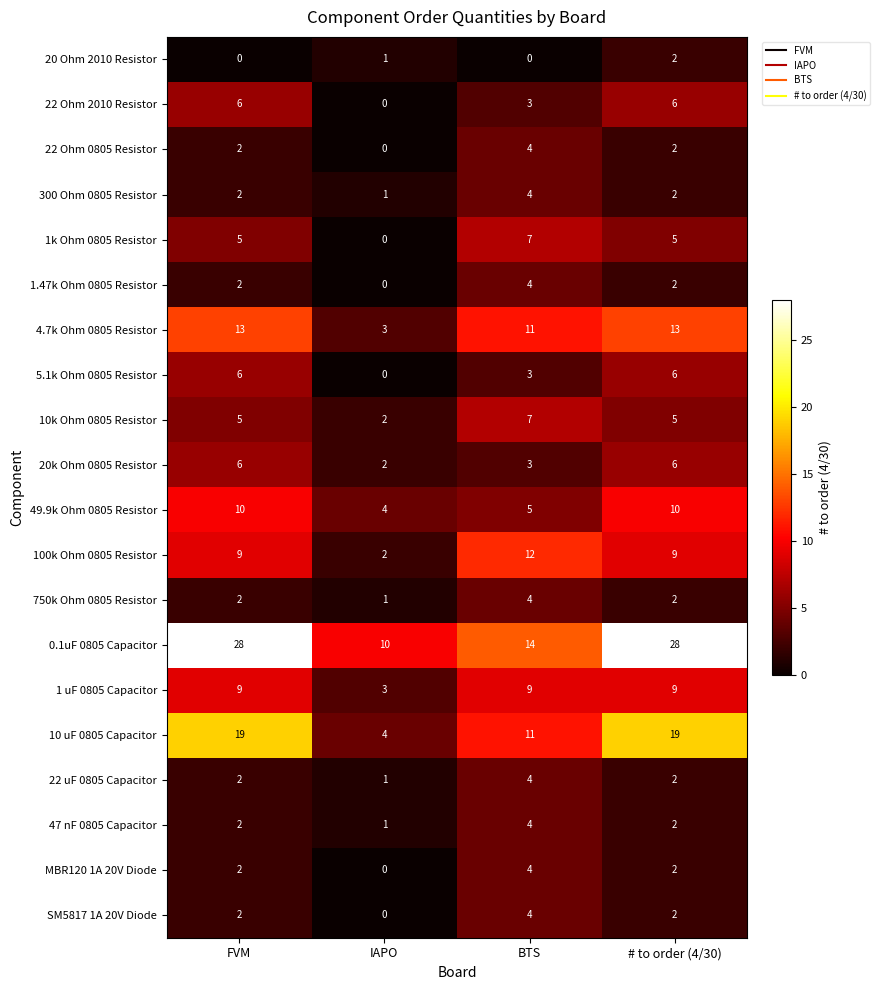

The 47 nF 0805 Capacitor series shows 2 at FVM. True or false?

True